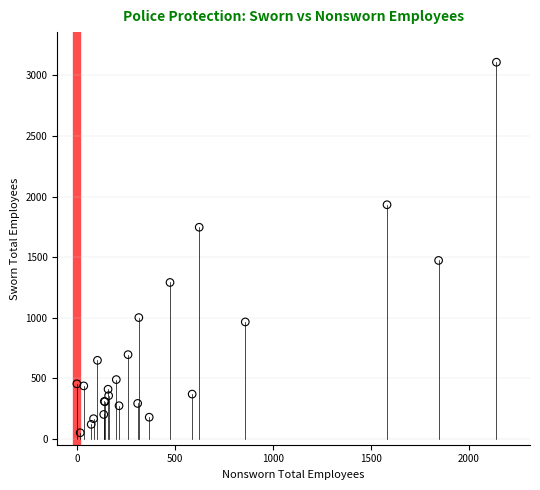

What Y value in the scatter plot is closest to 1579?

1472